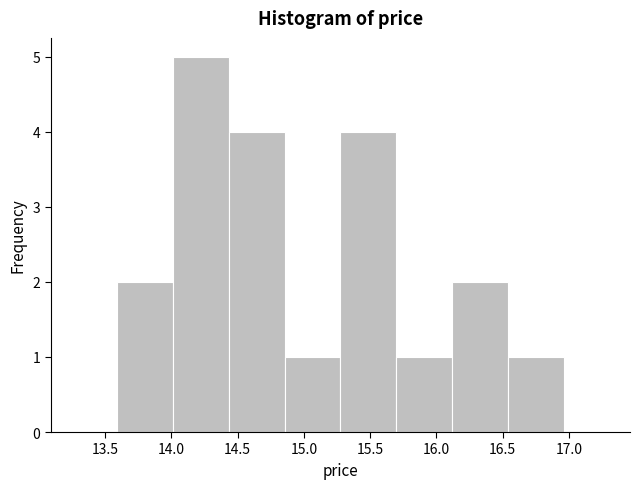

Reading left to right, transcribe this chart: for each bar, give the range it covers on the x-axis and its height. Neither the bar edges nor the heights are printed on the chart, so give them approximately, as read against the axes.

13.60 to 14.00: 2
14.00 to 14.45: 5
14.45 to 14.85: 4
14.85 to 15.30: 1
15.30 to 15.70: 4
15.70 to 16.10: 1
16.10 to 16.55: 2
16.55 to 16.95: 1